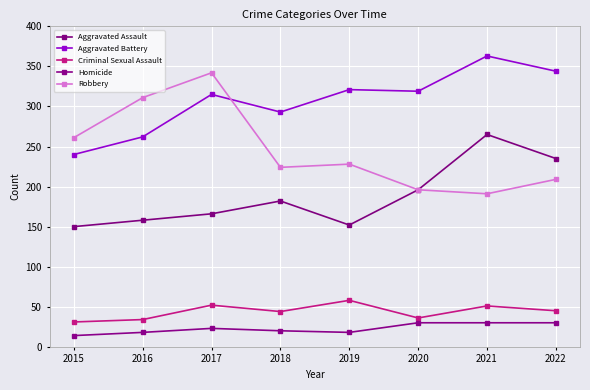

How many lines are shown in the chart?

5